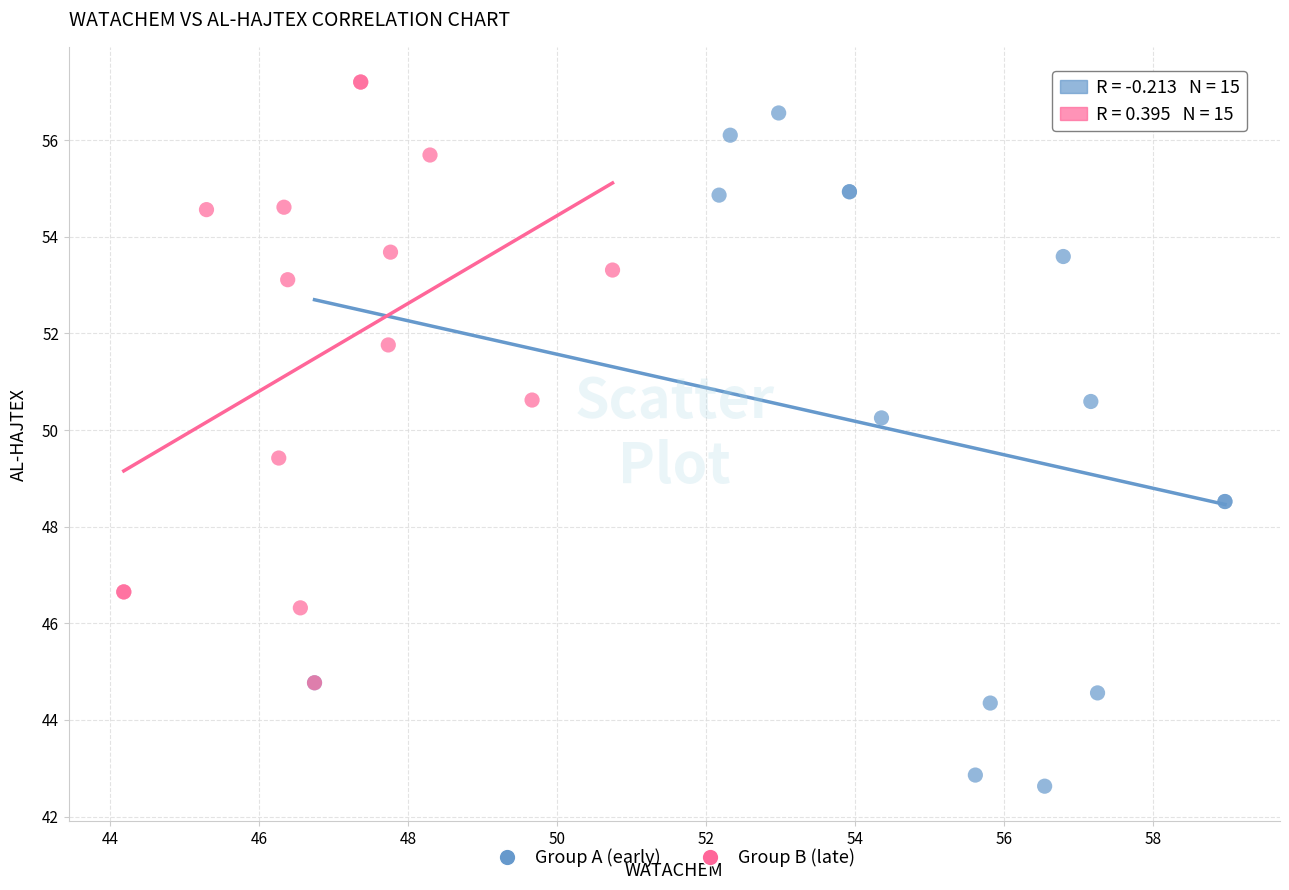

Which series has the largest Y range (max minus min)?

Group A (early)